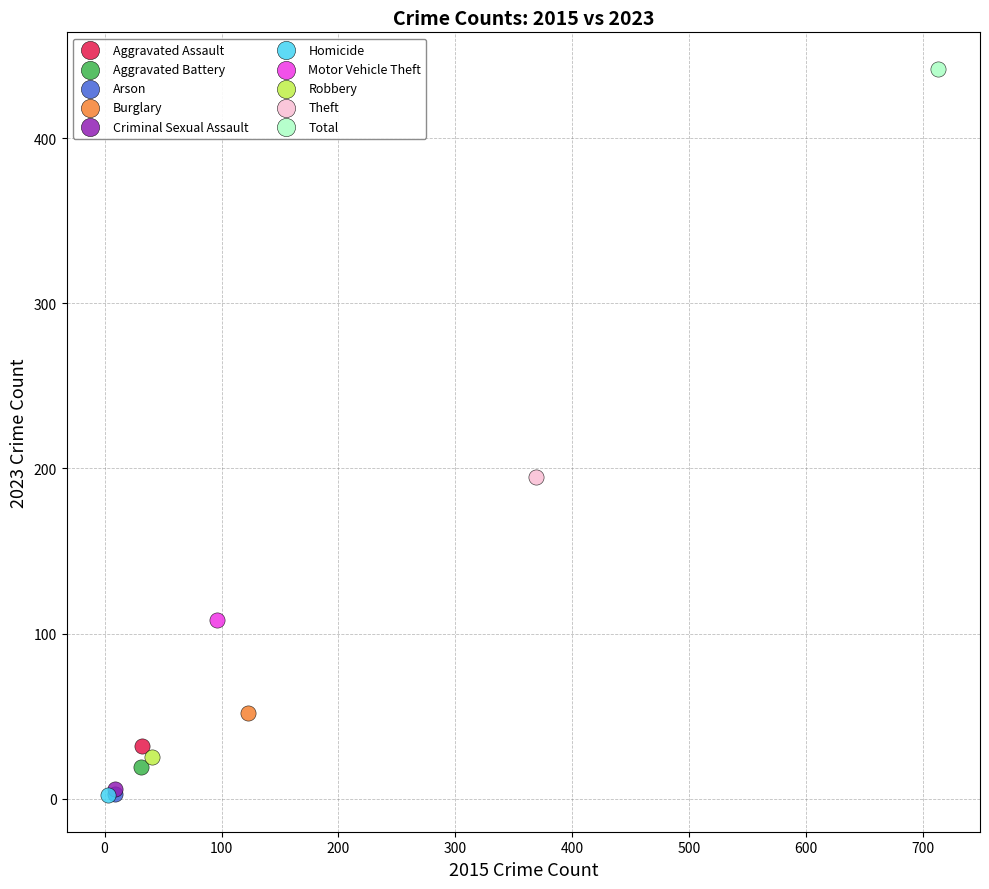

Which series reaches the maximum Y coordinate?

Total